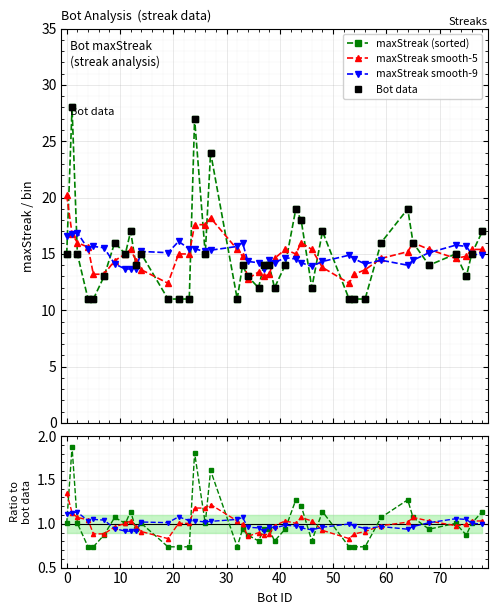

After their last crossing, which series has the higher values: smooth-9 or smooth-5?

smooth-5